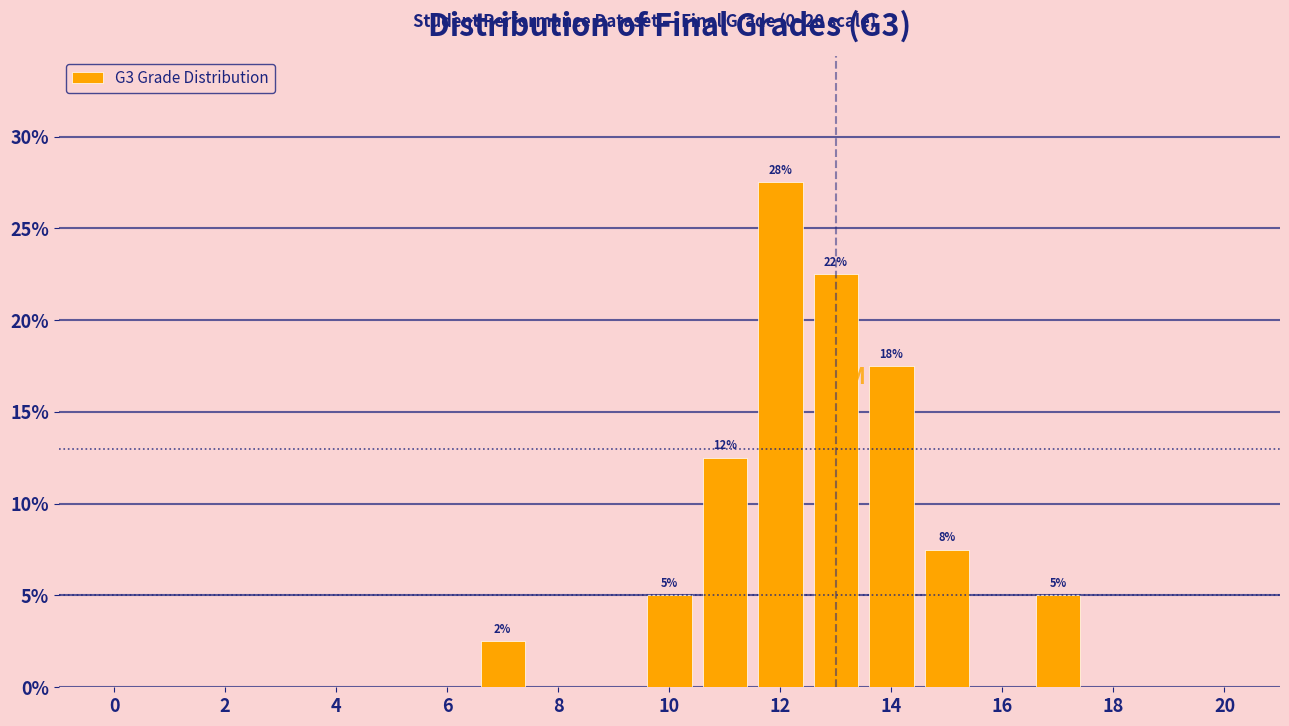

Which range on the x-axis has the tallest bar?

11.5 to 12.5